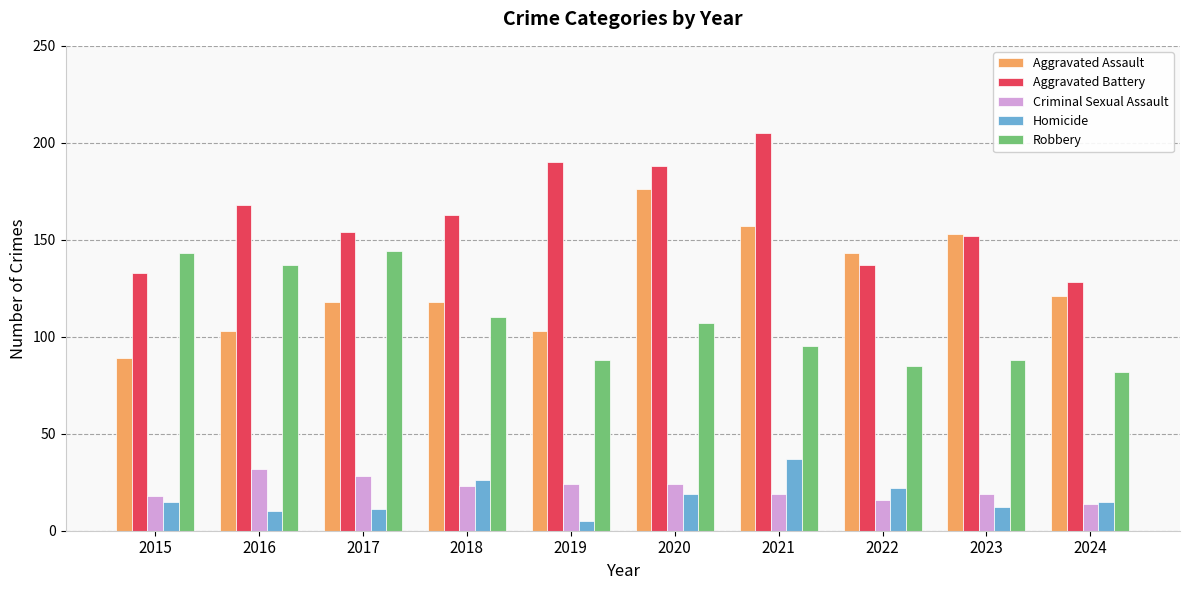

What are all the series names shown in the legend?

Aggravated Assault, Aggravated Battery, Criminal Sexual Assault, Homicide, Robbery